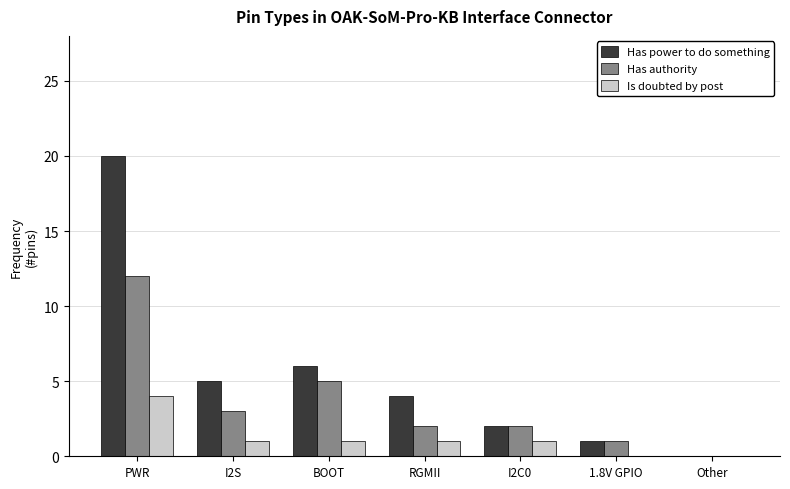

How many positive values does the Has power to do something series have?

6